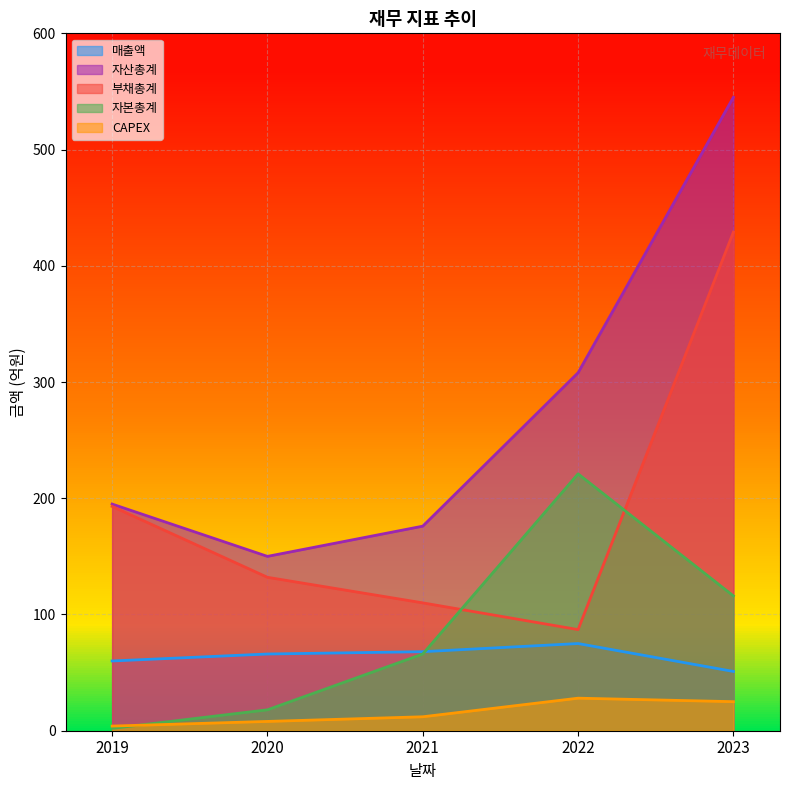

Reading left to right, extract all data points from this chart.

매출액: 60	66	68	75	51
자산총계: 195	150	176	308	545
부채총계: 193	132	110	87	429
자본총계: 2	18	66	221	116
CAPEX: 4	8	12	28	25